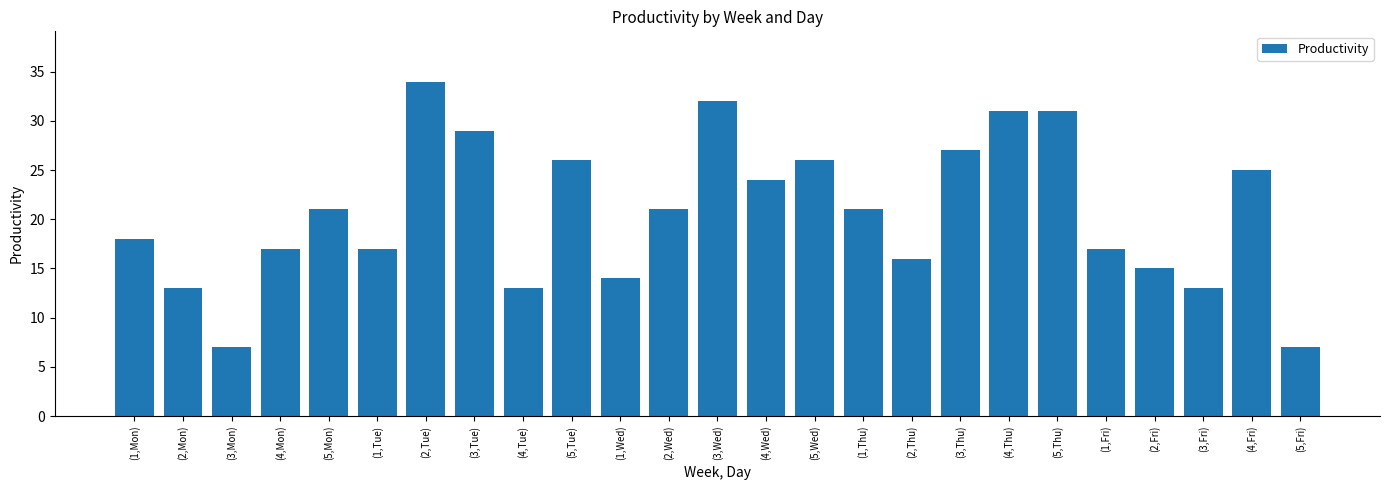

The chart shows a value of 50 at (5,Thu). True or false?

False